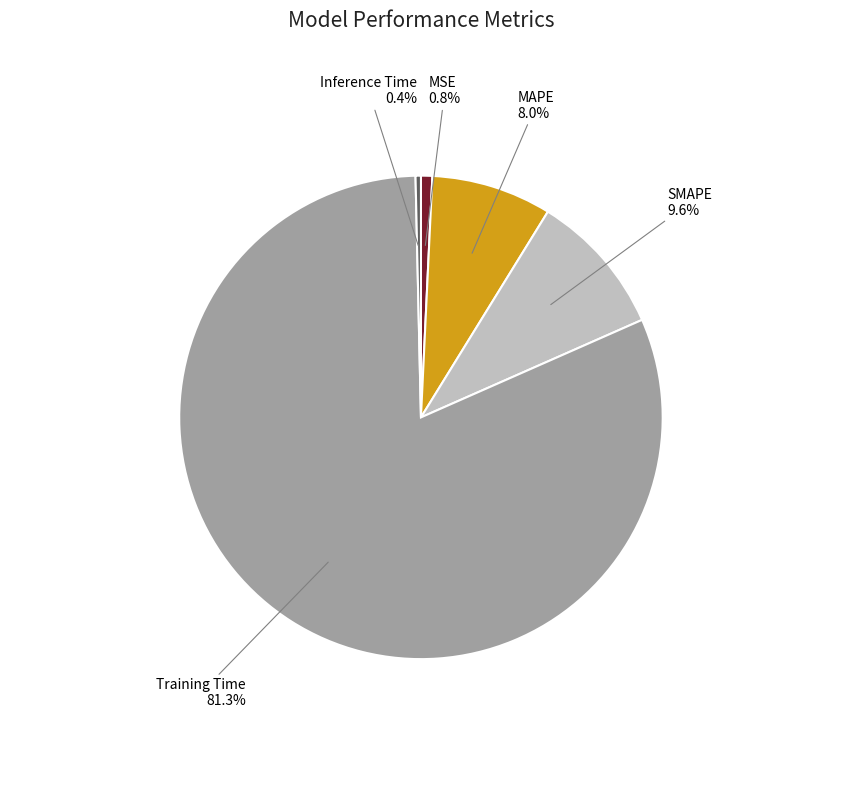

Between Inference Time and SMAPE, which is larger?

SMAPE